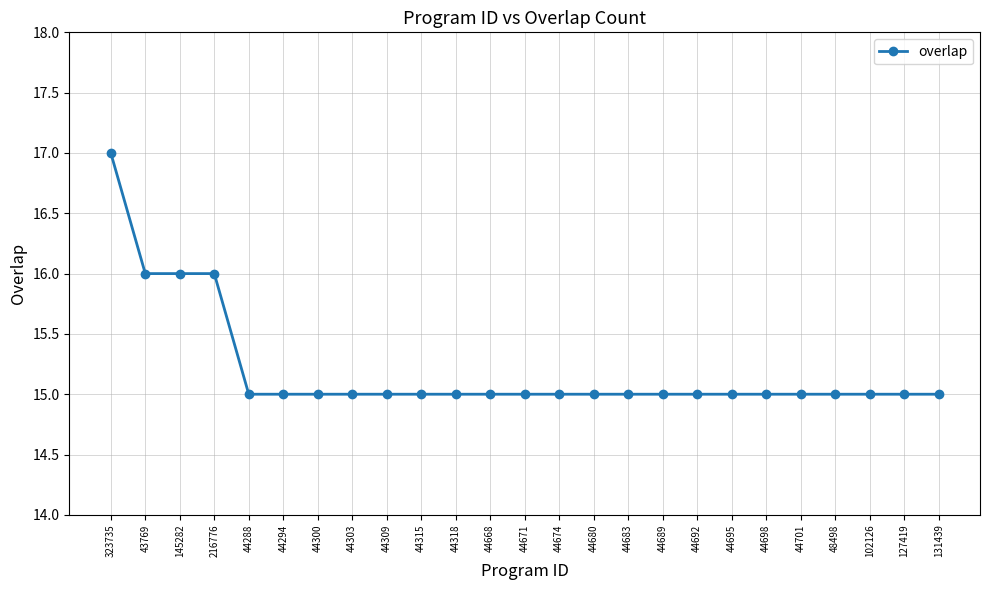

How many lines are shown in the chart?

1